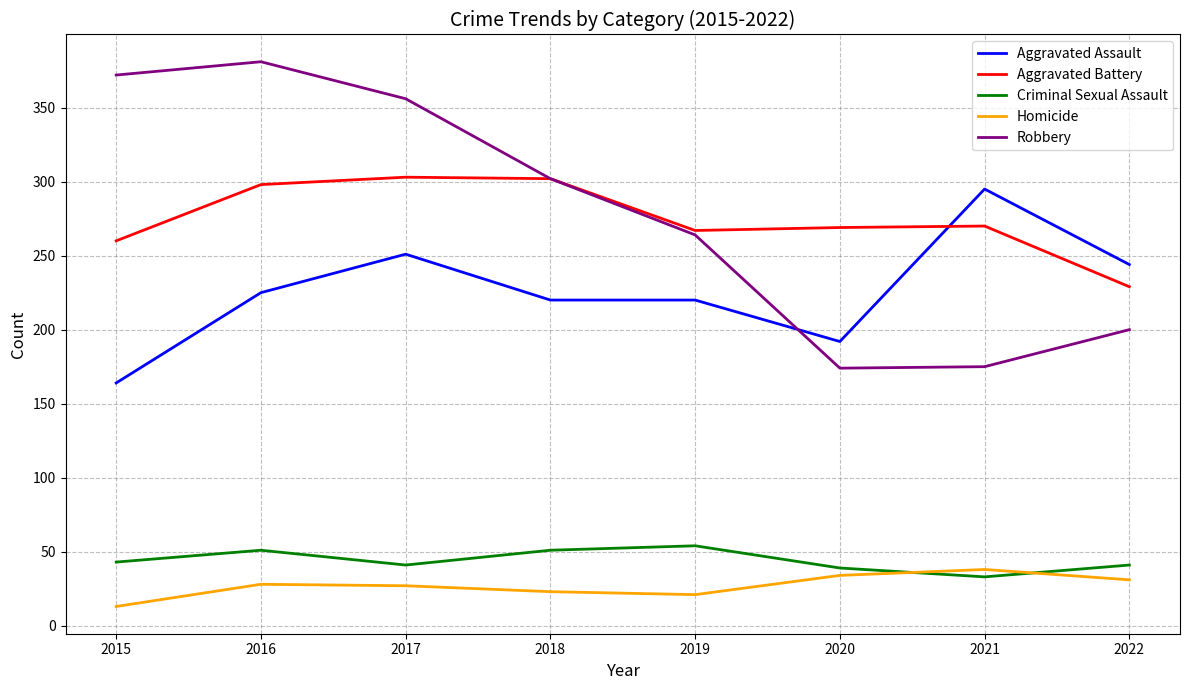

What is the approximate value of Aggravated Assault at 2017?

251